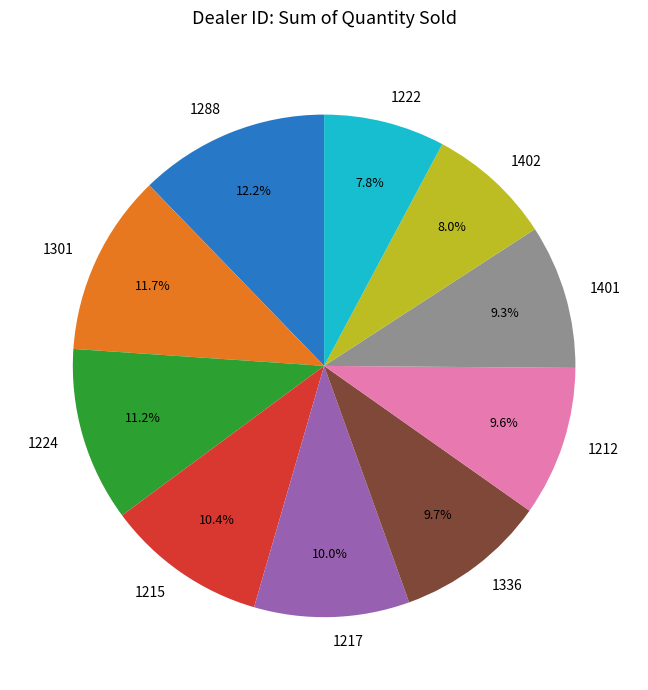

How many slices are in this pie chart?

10